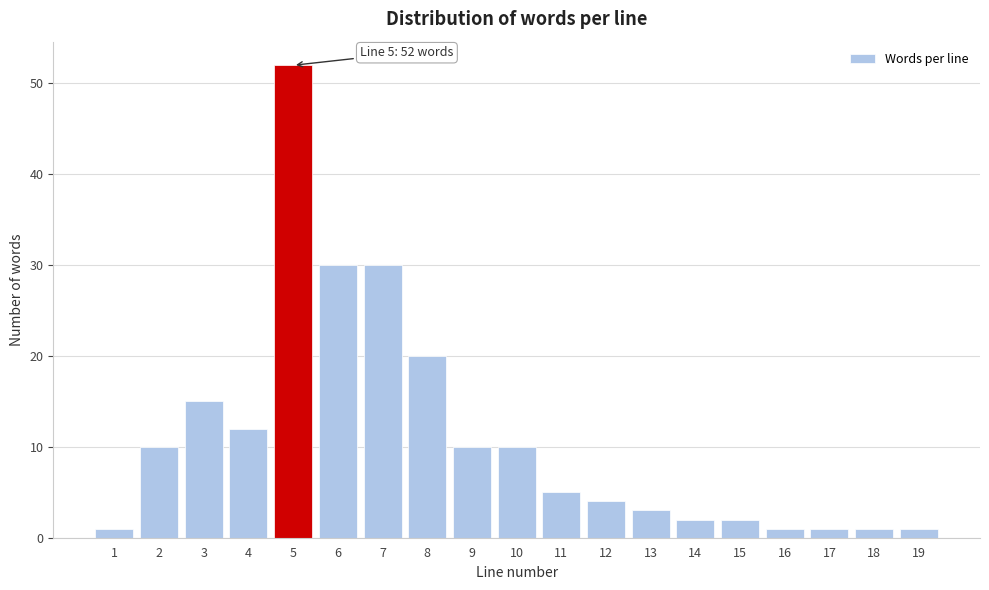

Reading left to right, what are all the values shown in this chart?

1=1	2=10	3=15	4=12	5=52	6=30	7=30	8=20	9=10	10=10	11=5	12=4	13=3	14=2	15=2	16=1	17=1	18=1	19=1